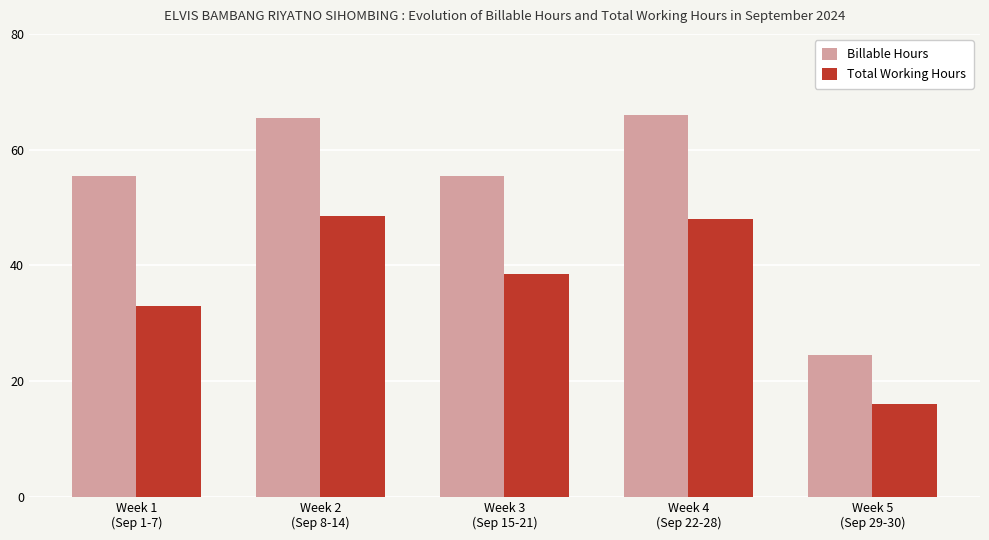

What is the value of the Total Working Hours bar at the 2nd from the left?

48.5